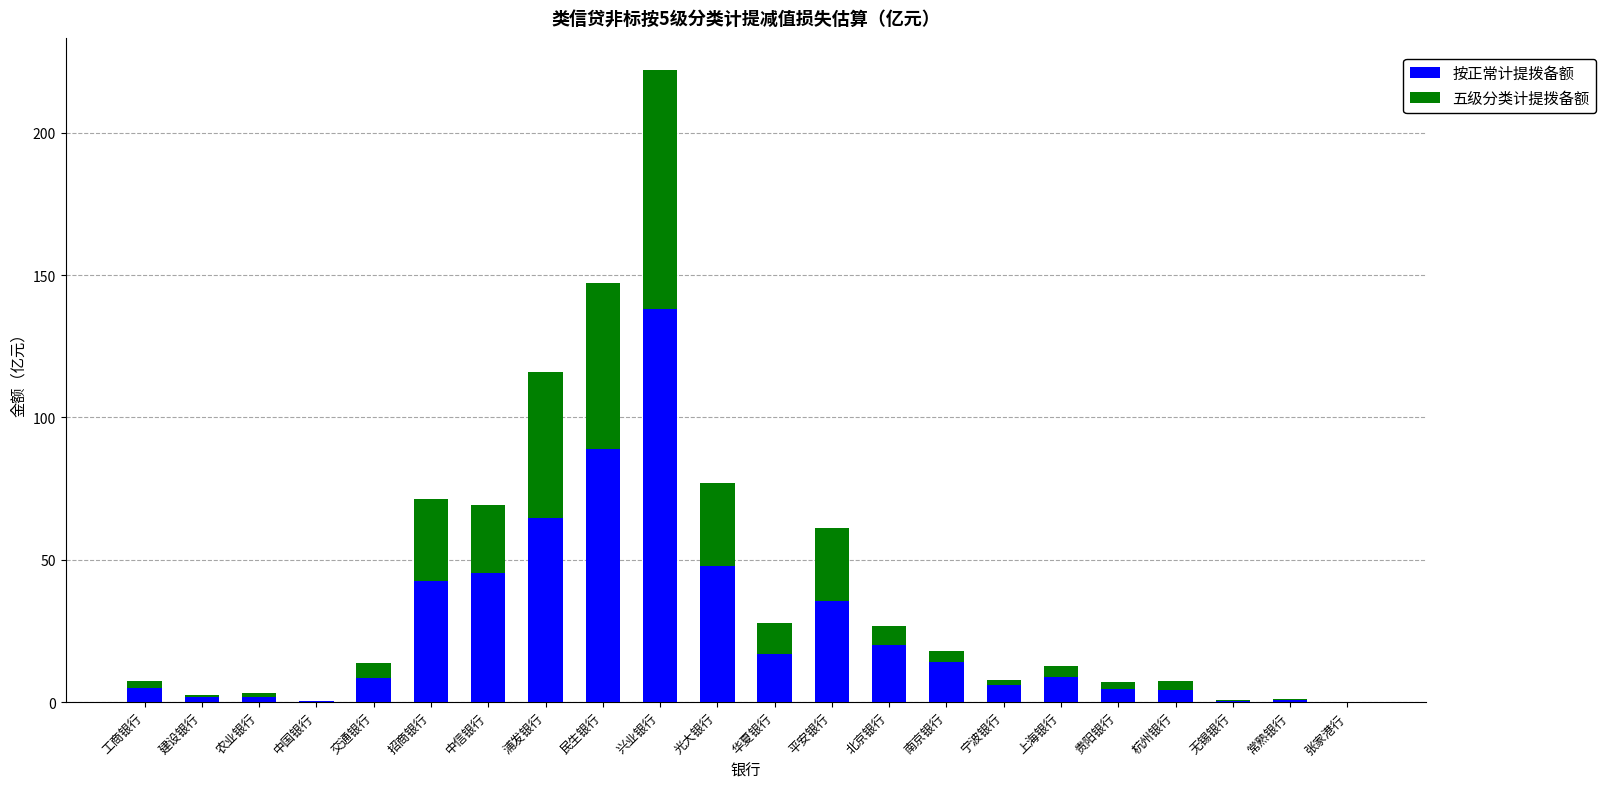

True or false: 按正常计提拨备额 has a value of 45.4 at 中信银行.

True